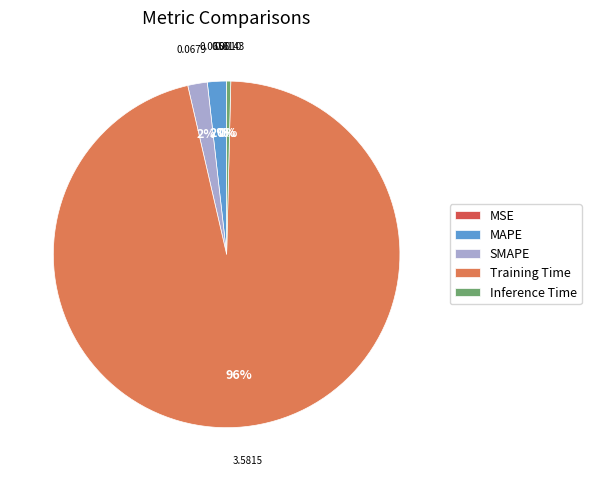

Which has a higher value, Inference Time or Training Time?

Training Time